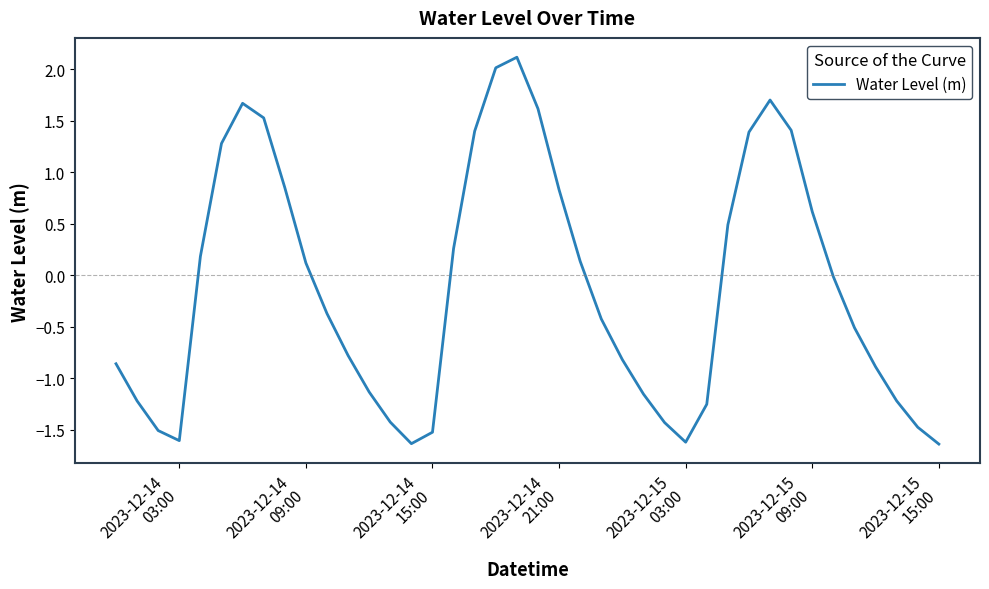

What is the greatest value displayed?

2.1